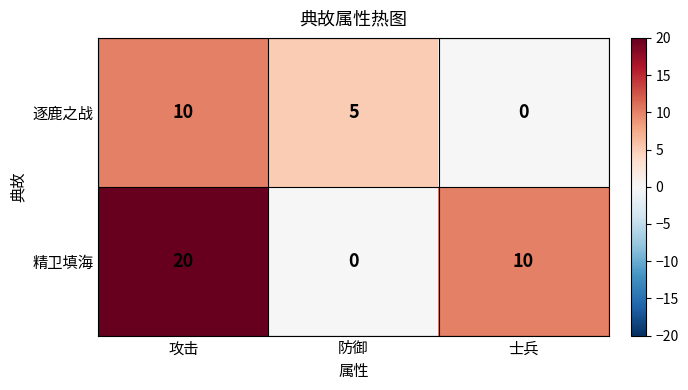

Reading left to right, list all the values displayed in this chart.

逐鹿之战: 攻击=10	防御=5	士兵=0
精卫填海: 攻击=20	防御=0	士兵=10